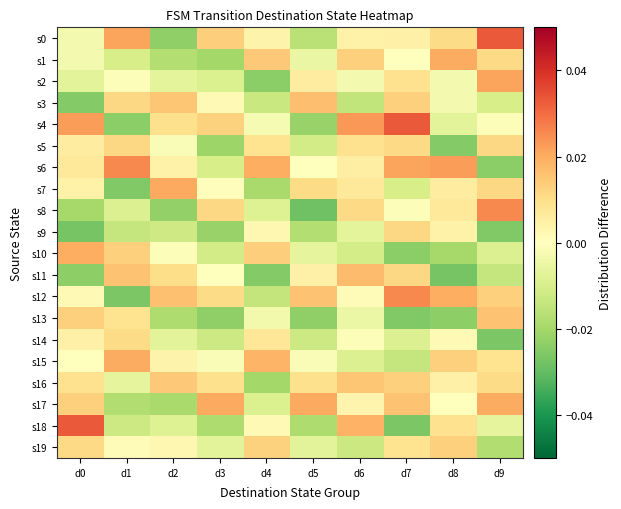

At how many categories does at least one series exceed 0?

10